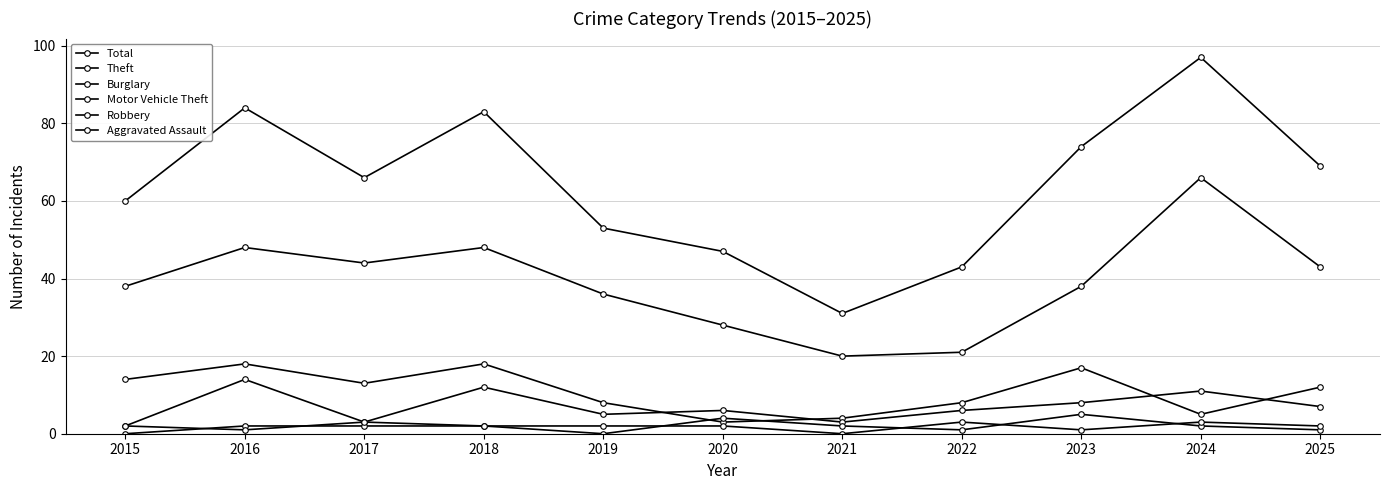

How many Robbery values are between 1 and 2?

7